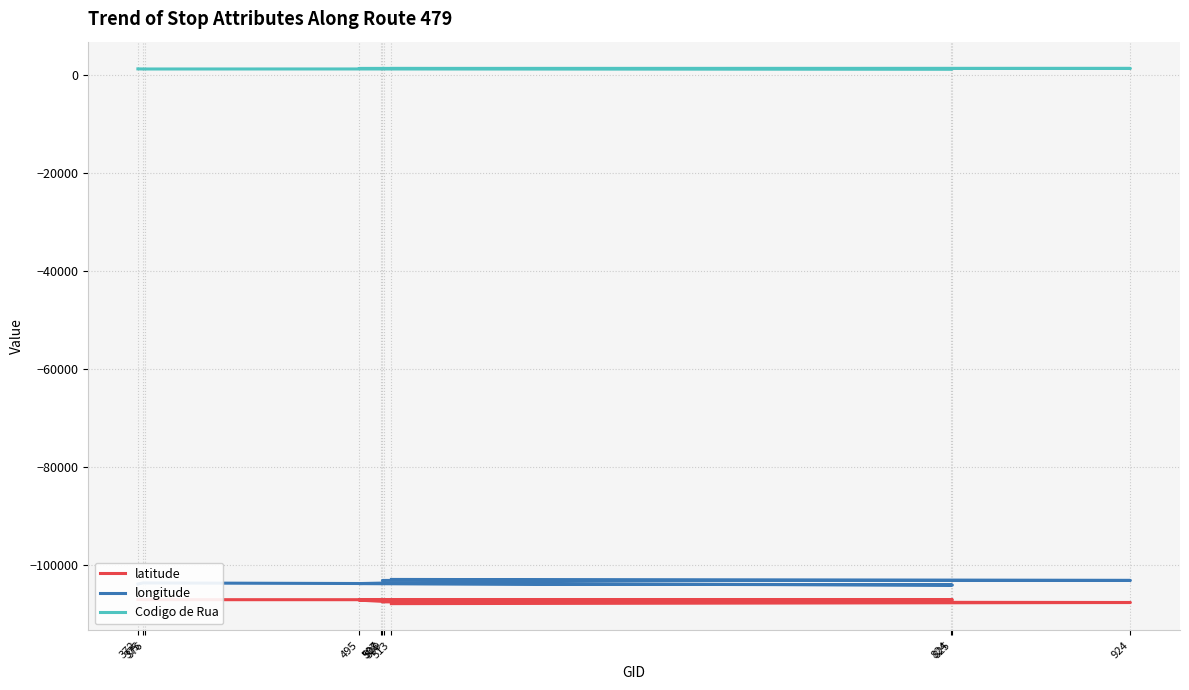

How many lines are shown in the chart?

3